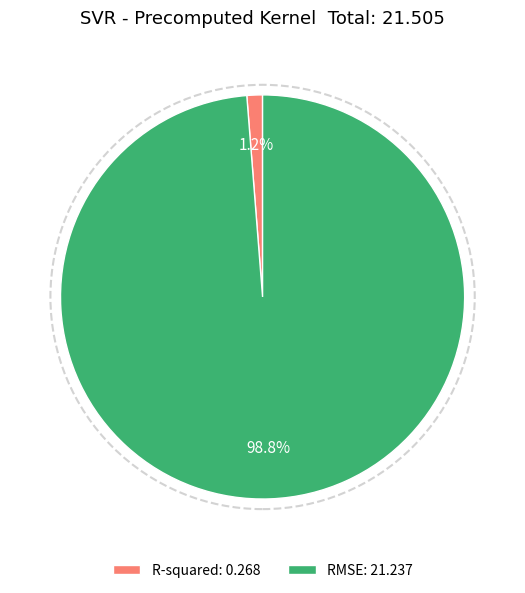

Is there a majority slice in this chart?

Yes